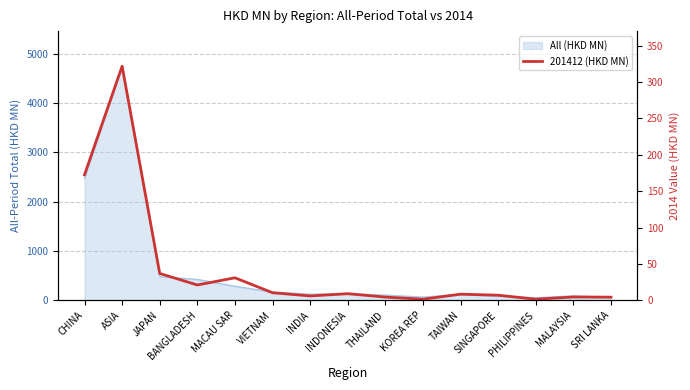

Which has a higher value, BANGLADESH or KOREA REP?

BANGLADESH